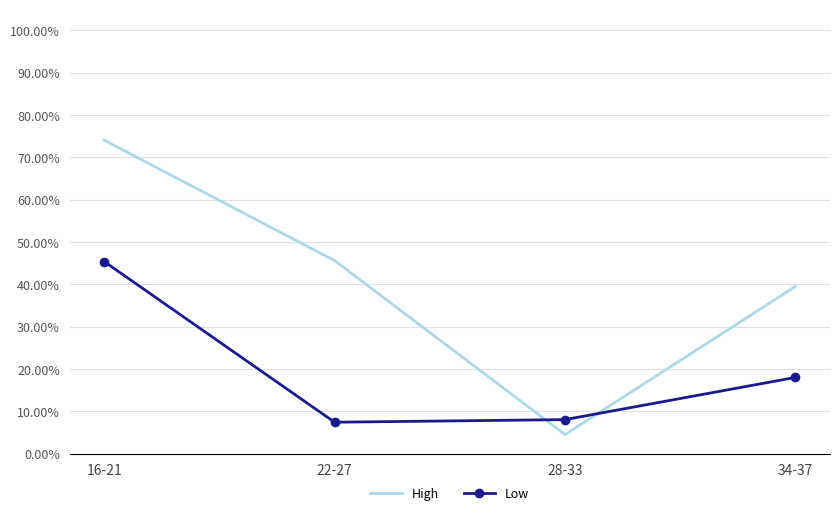

Reading left to right, transcribe all the data shown in this chart.

High: 16-21=0.7	22-27=0.5	28-33=0.0	34-37=0.4
Low: 16-21=0.5	22-27=0.1	28-33=0.1	34-37=0.2